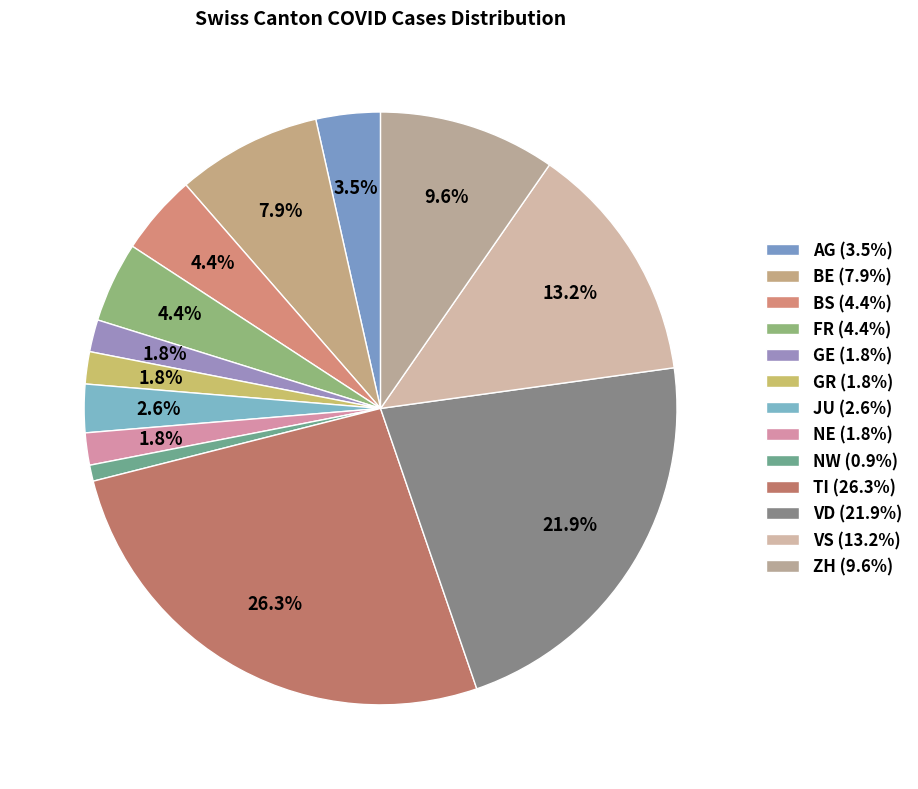

What percentage is NOT represented by VD?

78.1%